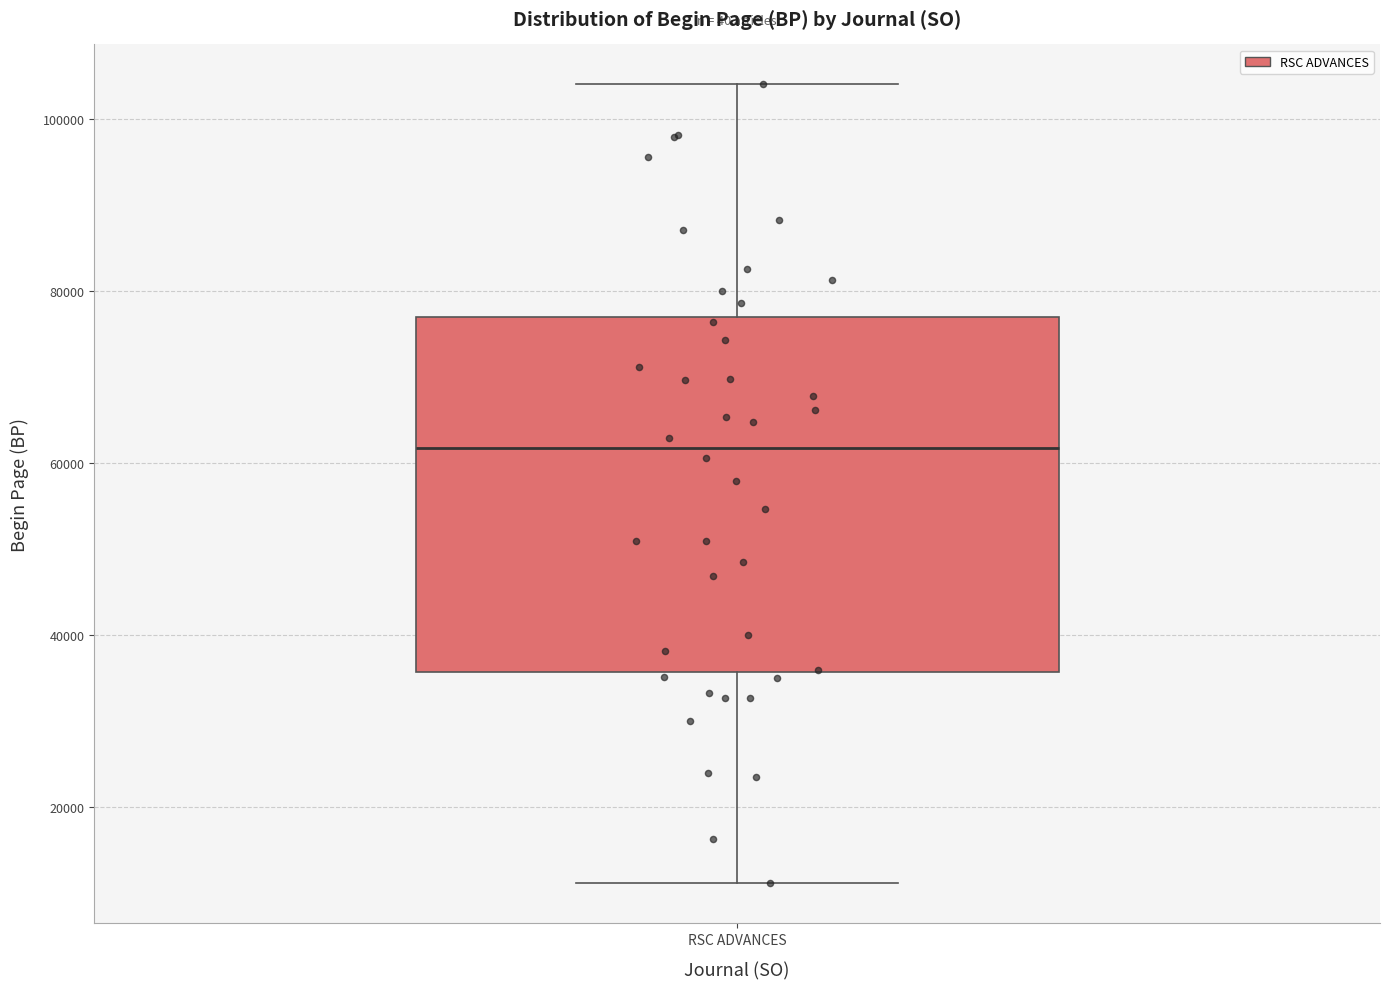

Where is the upper edge of the box for RSC ADVANCES on the y-axis? The values are not printed on the chart, so give them approximately, as read against the axis.

76000